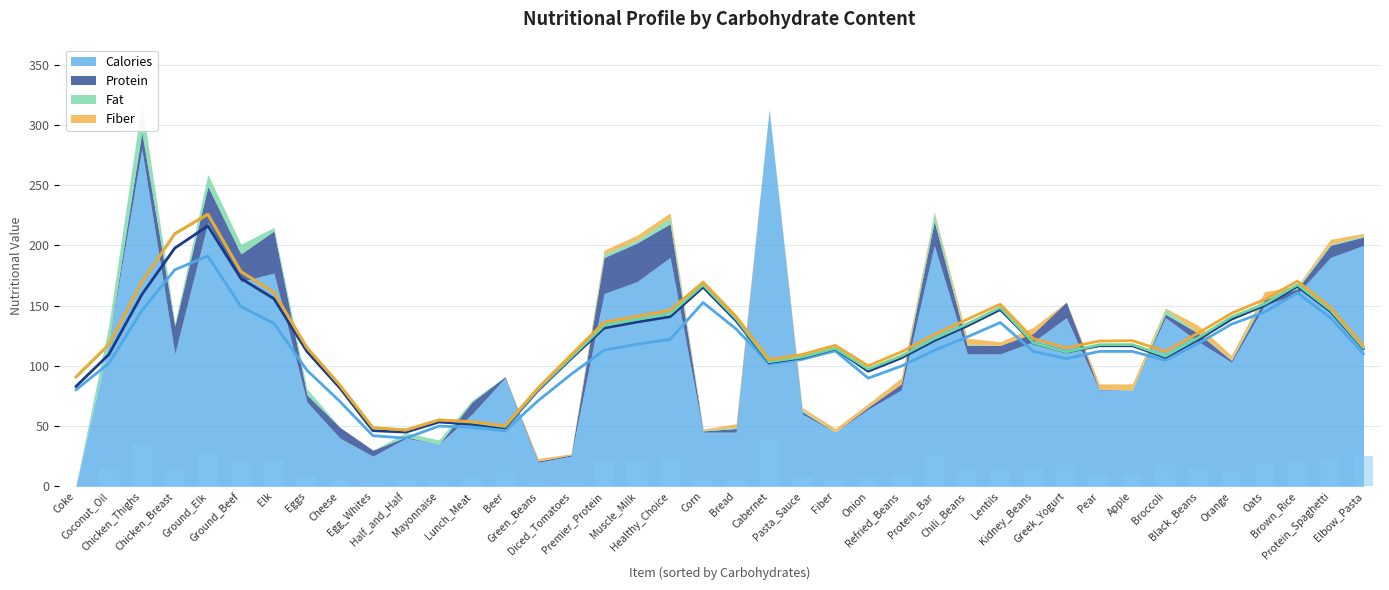

Which series has the widest spread of values?

Calories